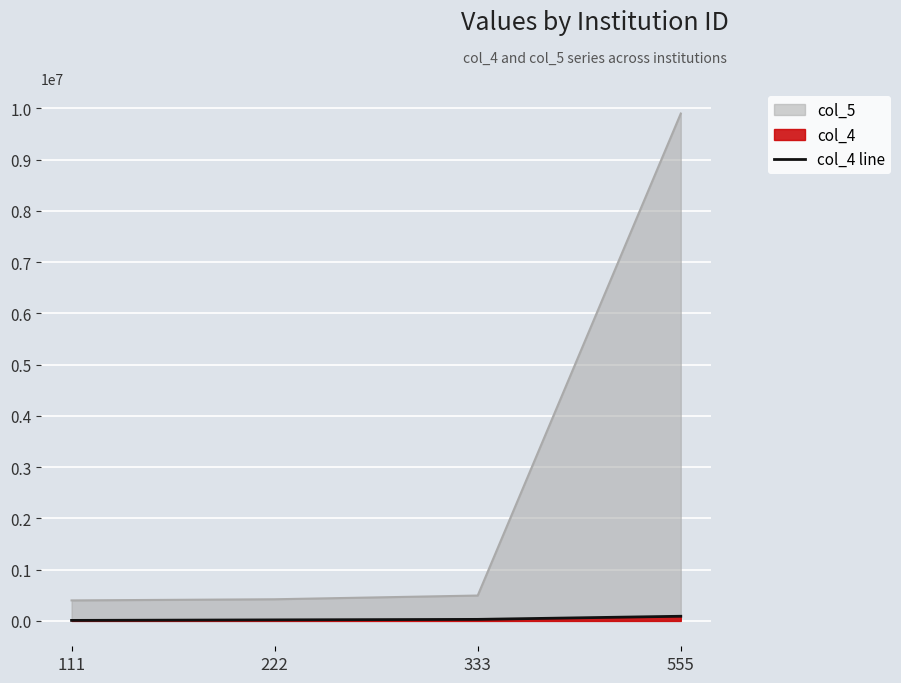

Where is the data nearest to the value 50454?

333